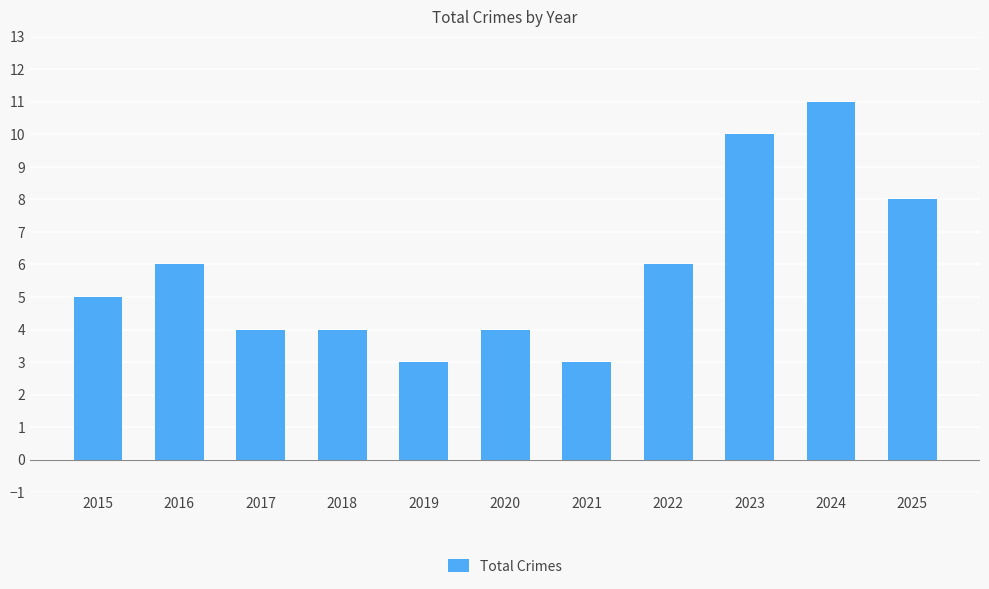

Reading right to left, extract all data points from this chart.

8	11	10	6	3	4	3	4	4	6	5